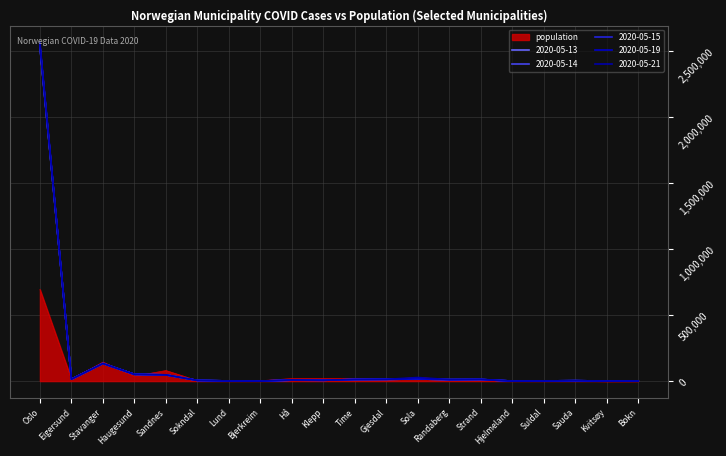

How many lines are shown in the chart?

6